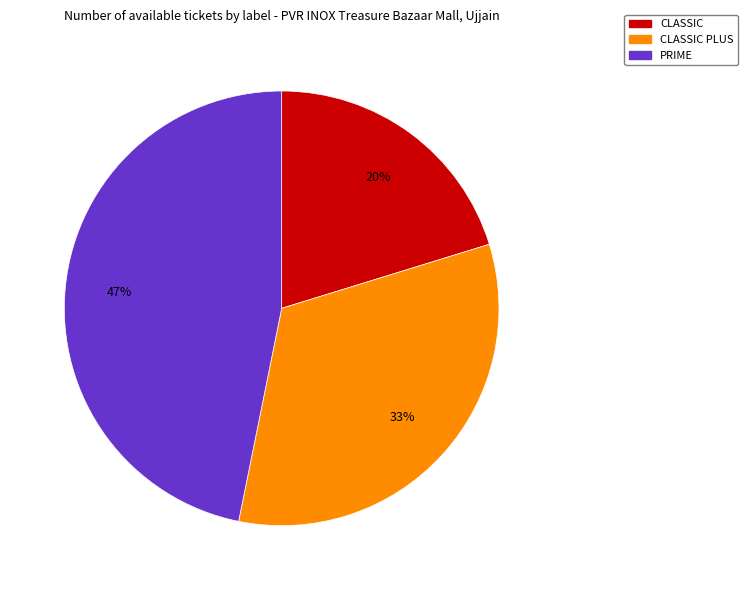

To the nearest percent, what percentage of the pie is PRIME?

47%